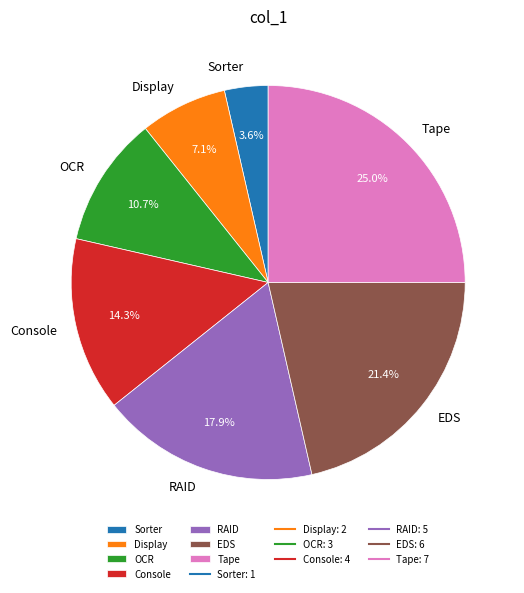

To the nearest percent, what is the combined percentage of Display and Sorter?

11%